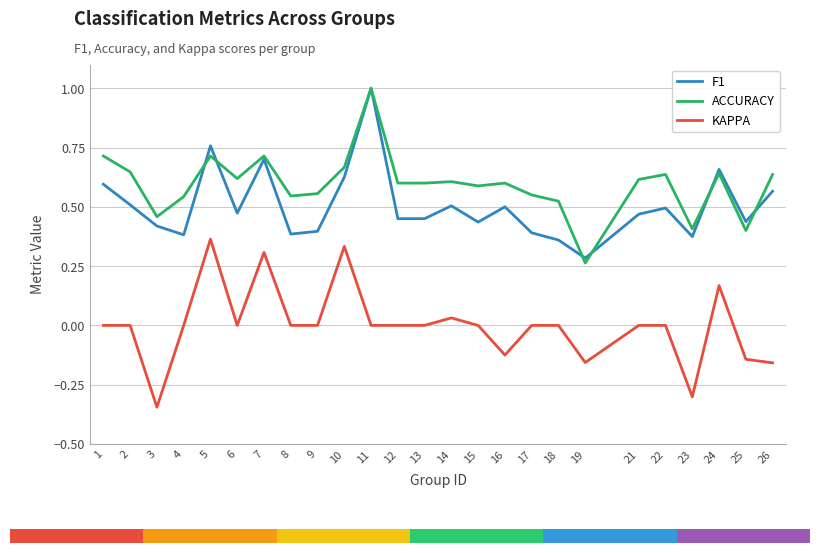

What is the maximum value for ACCURACY?

1.0